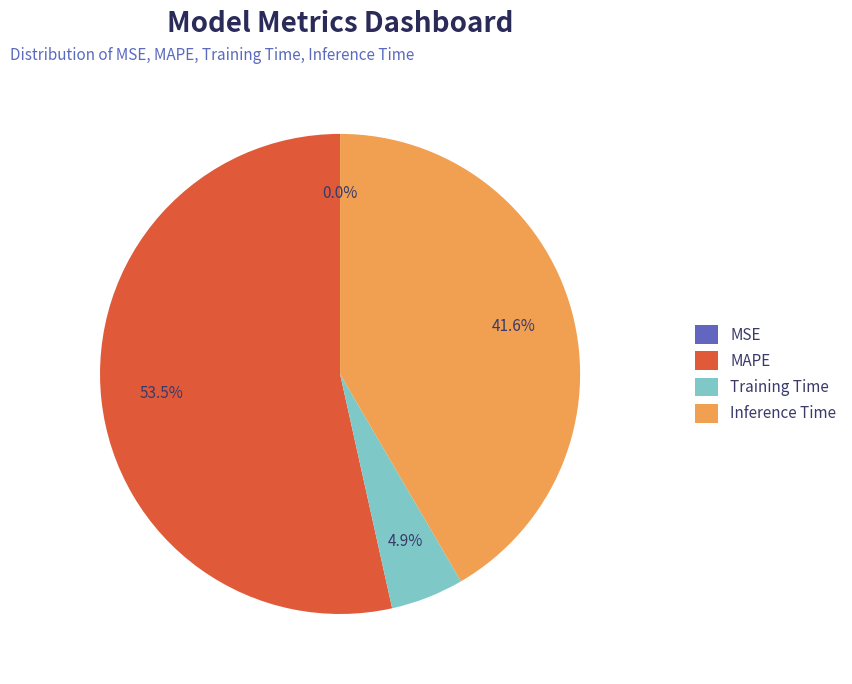

Is there any slice that represents more than half of the pie?

Yes